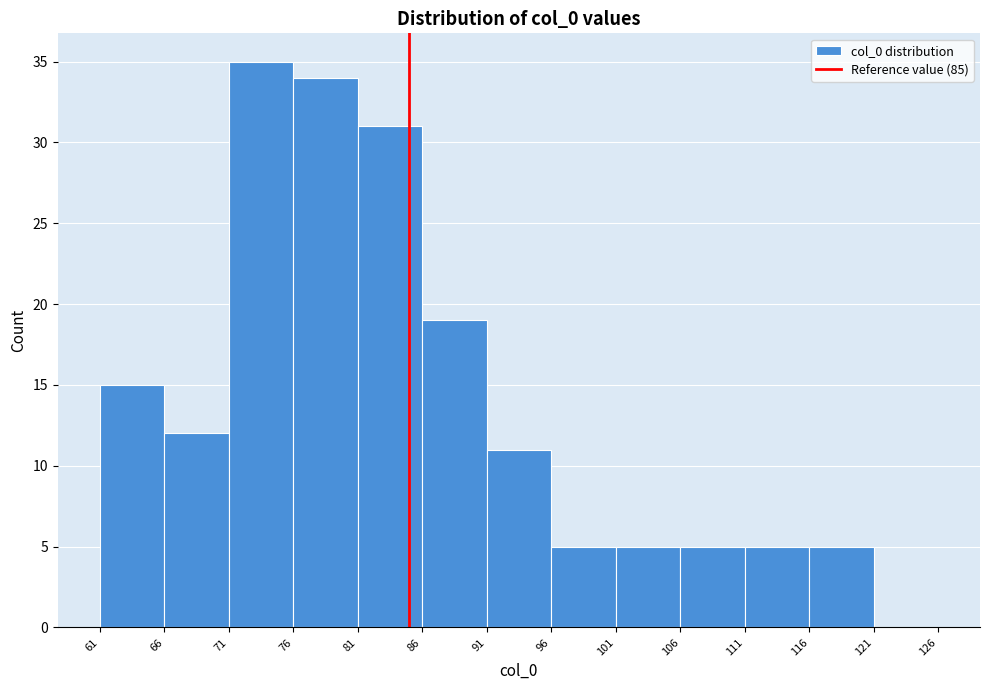

Reading left to right, list every bar in this chart as the range it spans on the x-axis followed by its height. The values are not printed on the chart, so give them approximately, as read against the axis.

61 to 66: 15
66 to 71: 12
71 to 76: 35
76 to 81: 34
81 to 86: 31
86 to 91: 19
91 to 96: 11
96 to 101: 5
101 to 106: 5
106 to 111: 5
111 to 116: 5
116 to 121: 5
121 to 126: 0